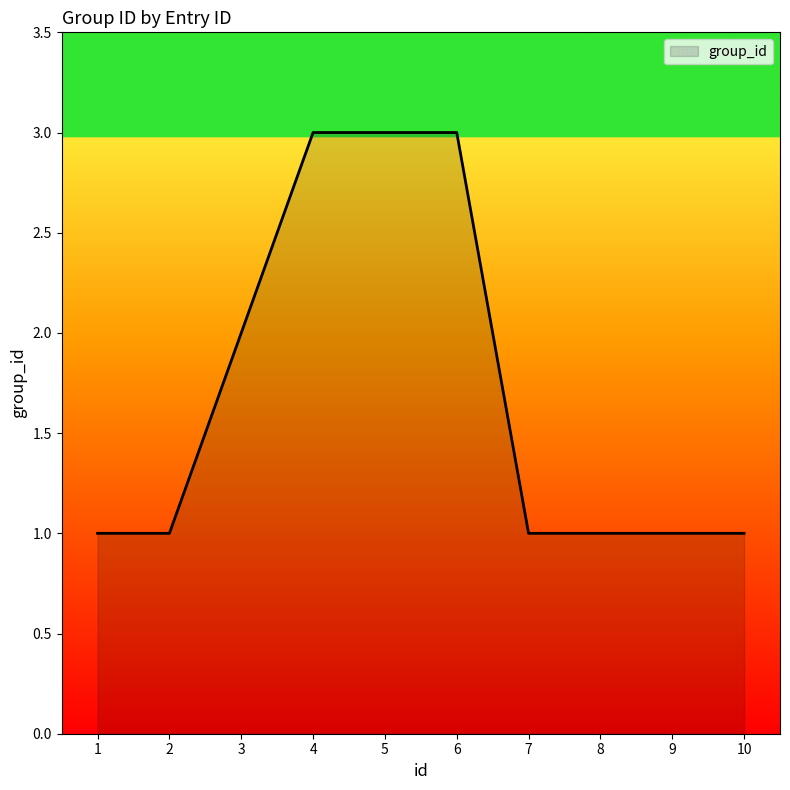

The value at 10 is 1. True or false?

True